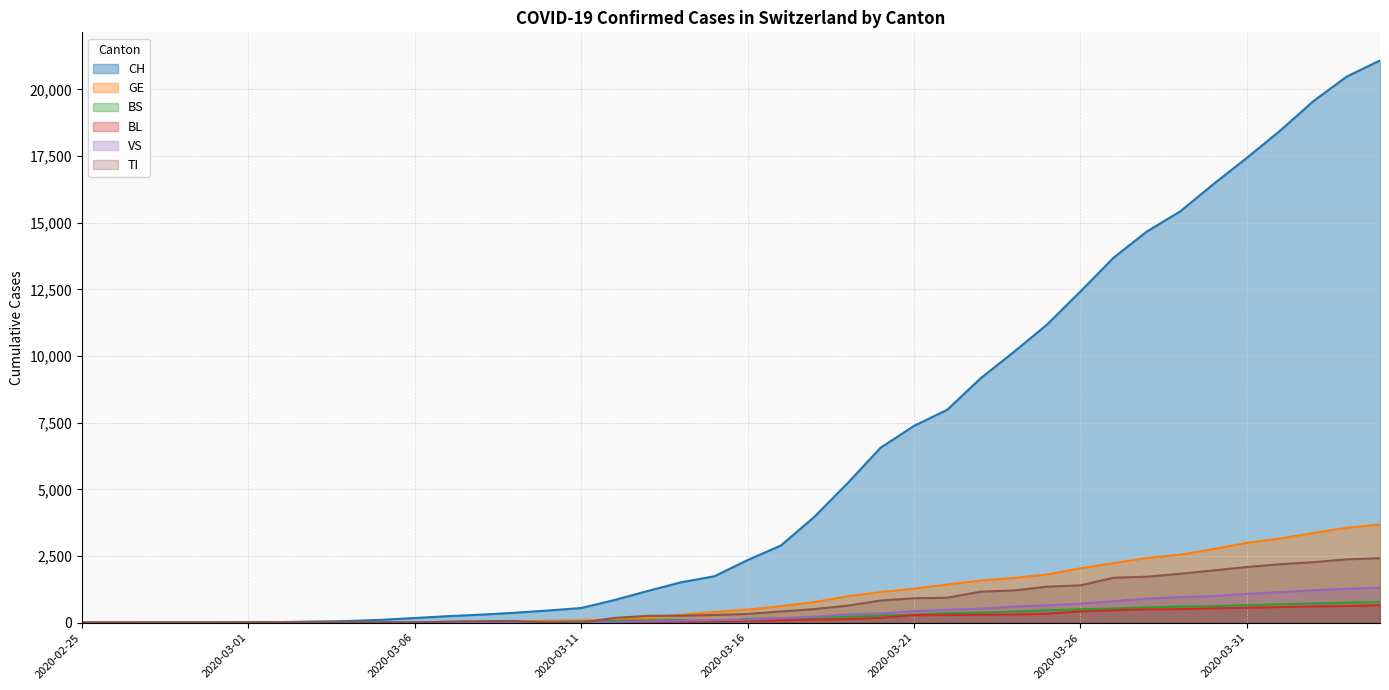

What is the label of the 19th point from the right?

2020-03-17